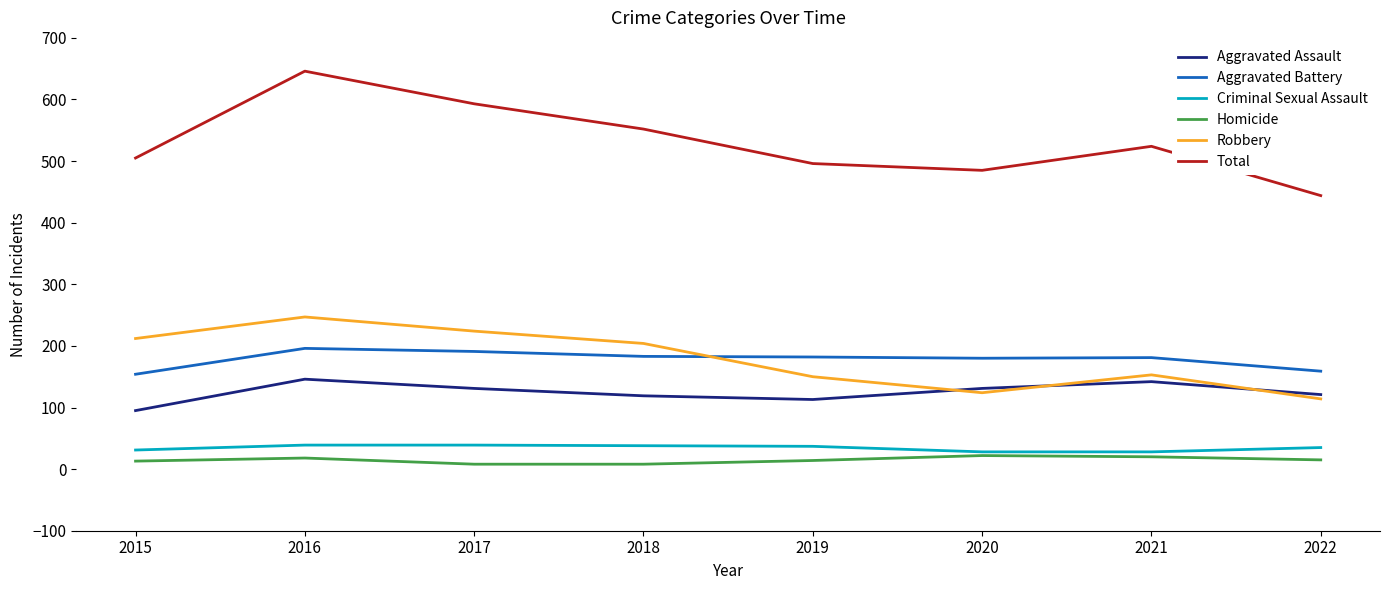

True or false: Criminal Sexual Assault and Total cross at least once.

False